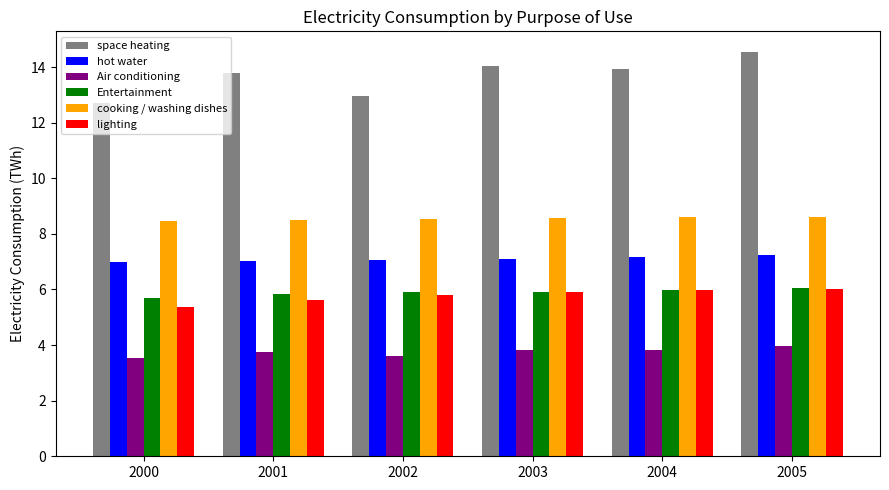

The Air conditioning series shows 4.0 at 2005. True or false?

True